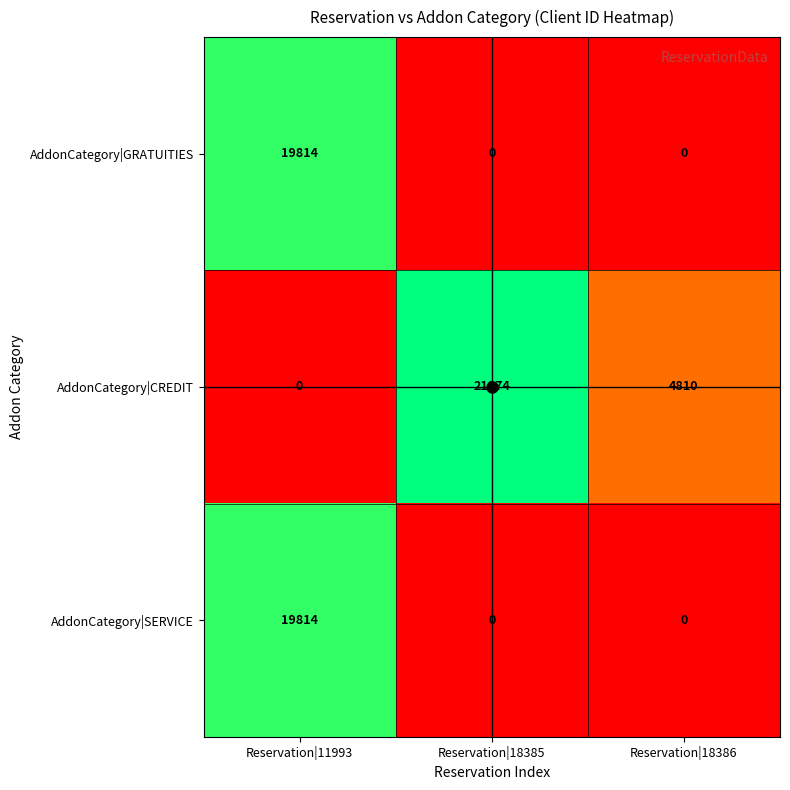

Is it true that AddonCategory|SERVICE equals 0 at Reservation|18385?

True